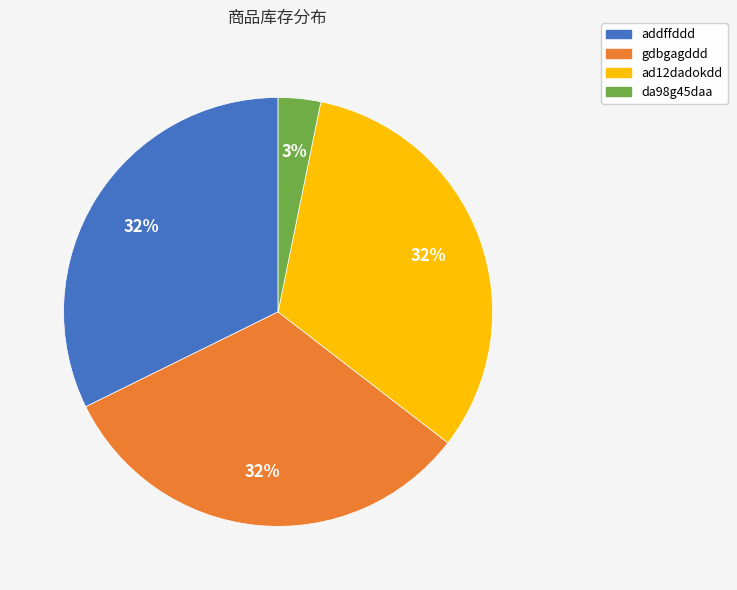

The gdbgagddd slice represents 25% of the pie. True or false?

False